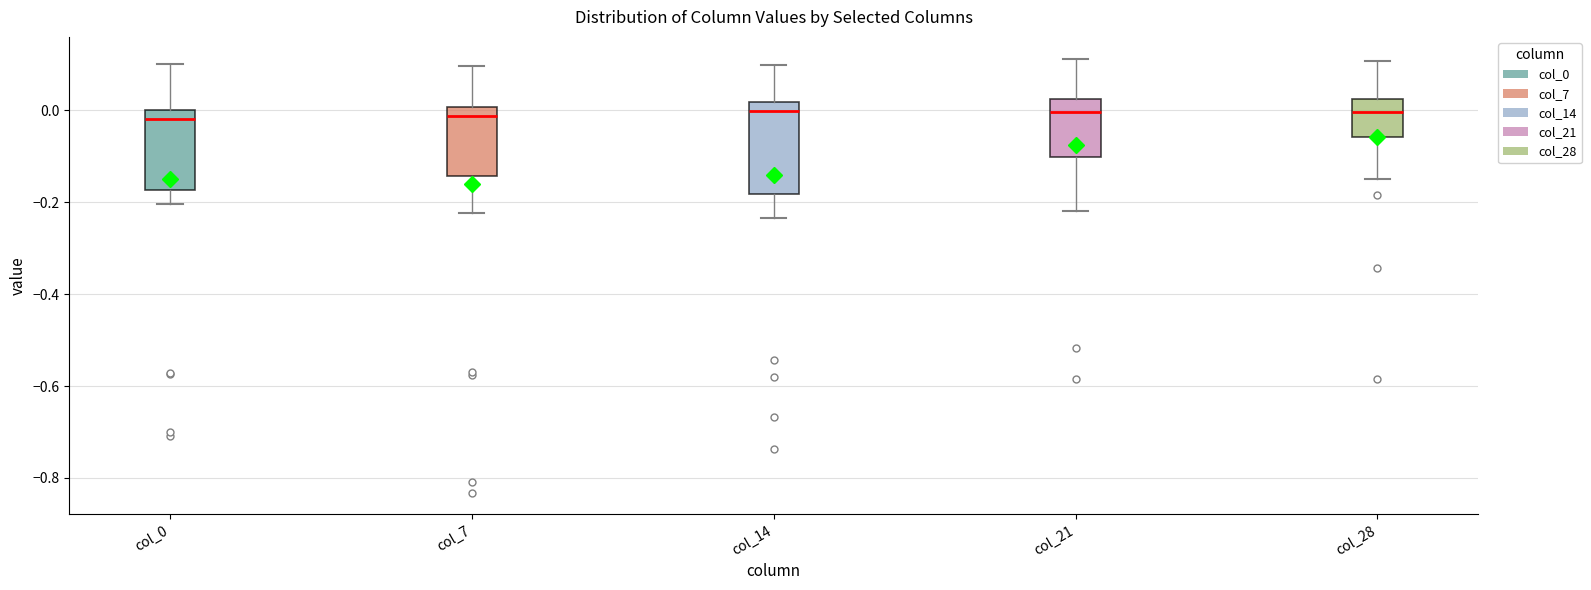

Comparing the boxes themselves (not the whiskers), which one is the tallest?

col_14